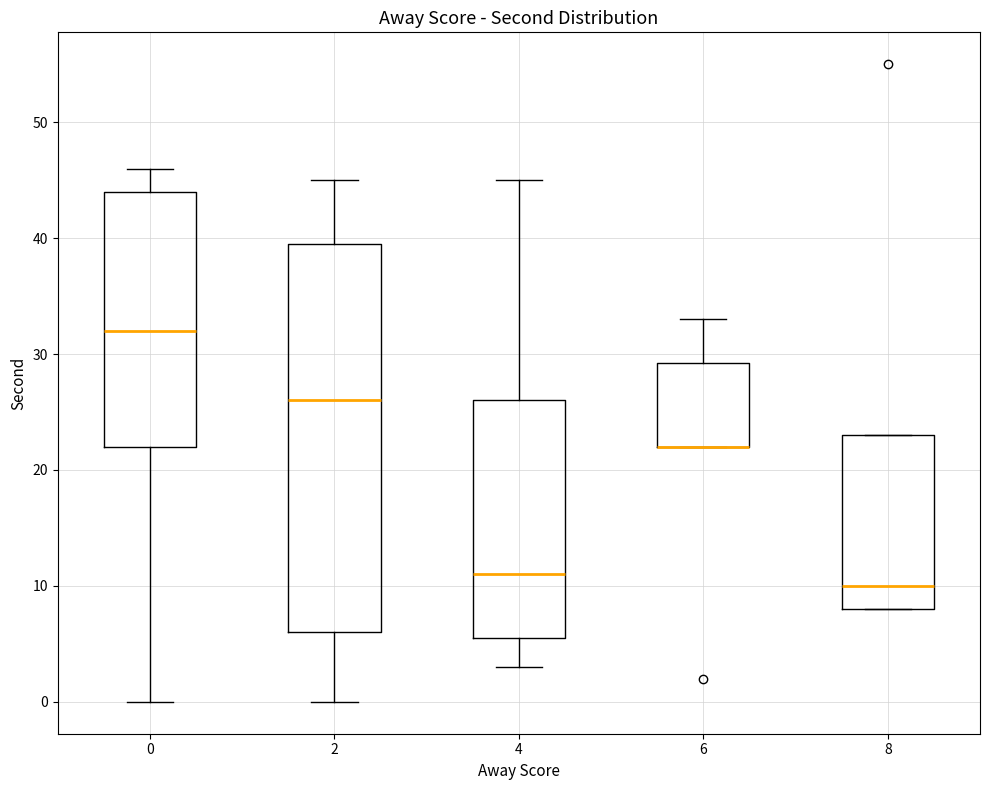

Where does the upper whisker of the box at x = 4 end on the y-axis? The values are not printed on the chart, so give them approximately, as read against the axis.

45